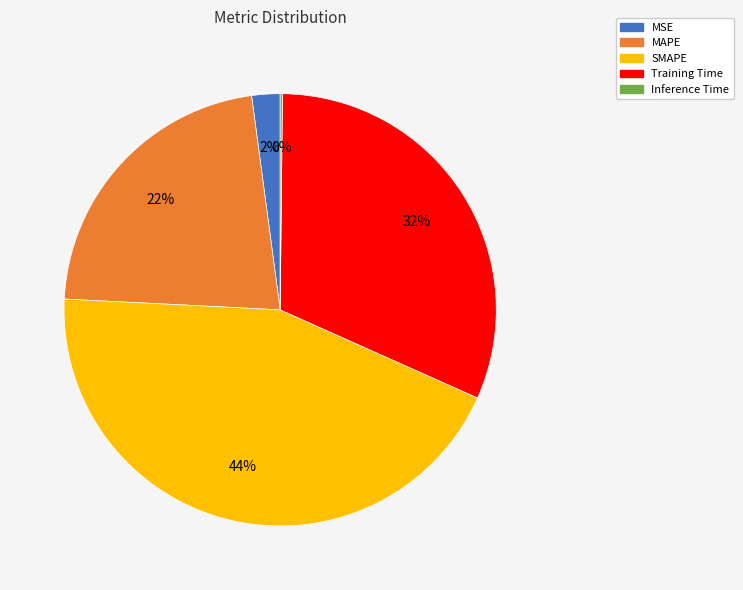

Is there any slice that represents more than half of the pie?

No